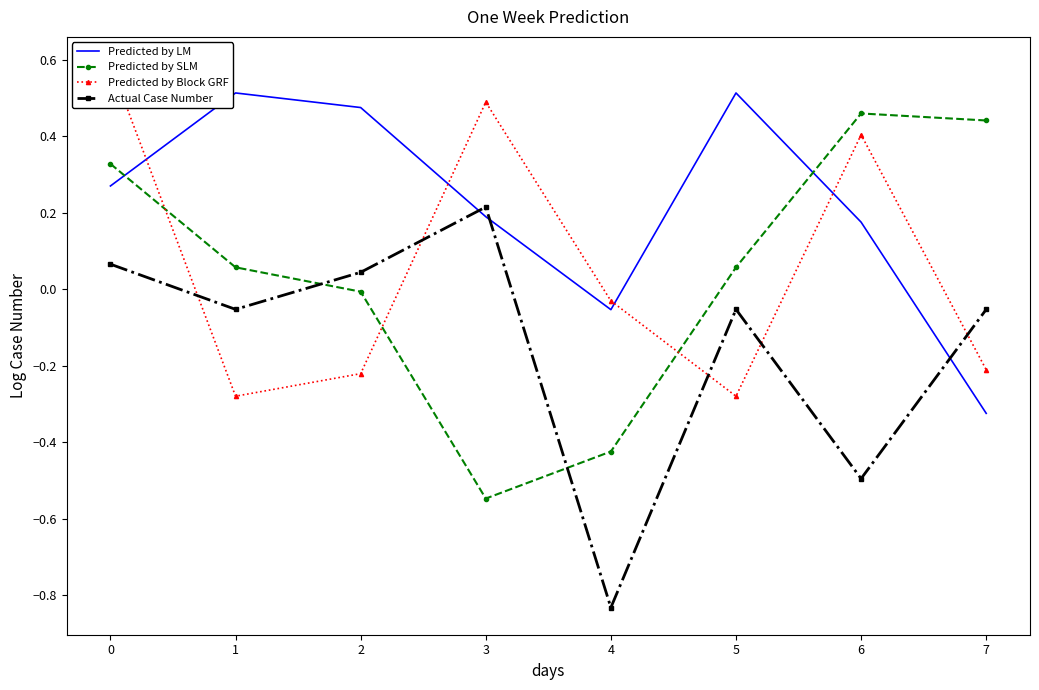

Is it true that Actual Case Number equals 0.0 at 0?

False